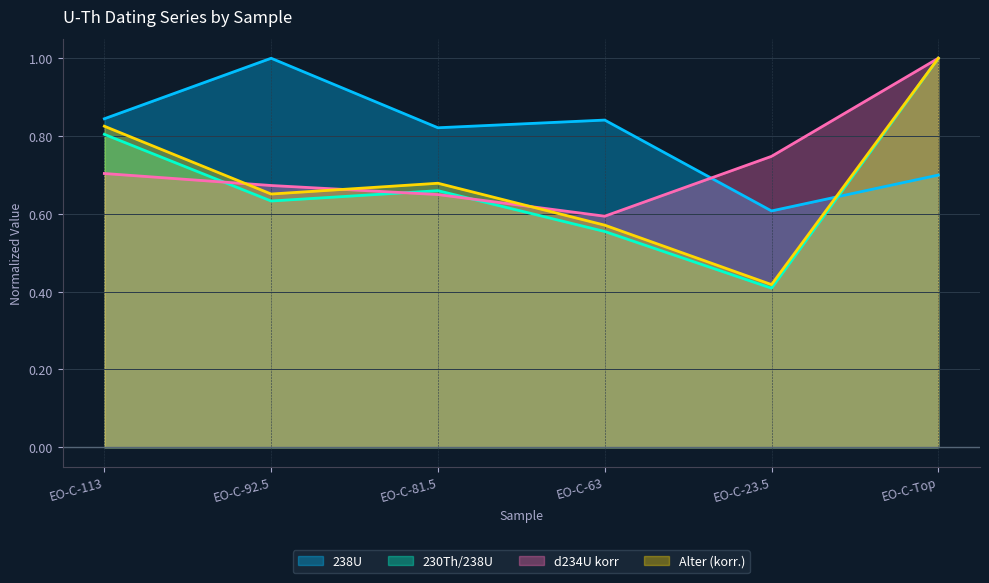

Does the chart have visible grid lines?

Yes